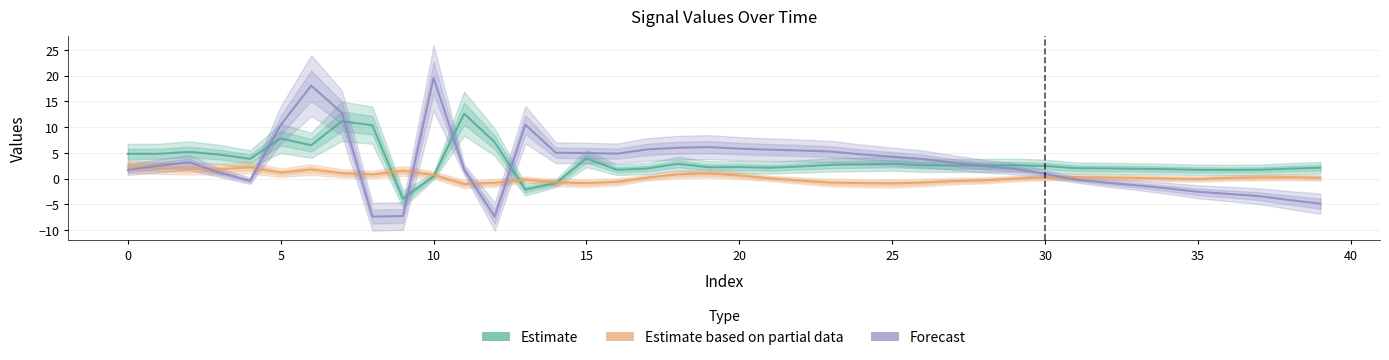

What is the minimum value for Estimate?

-3.9